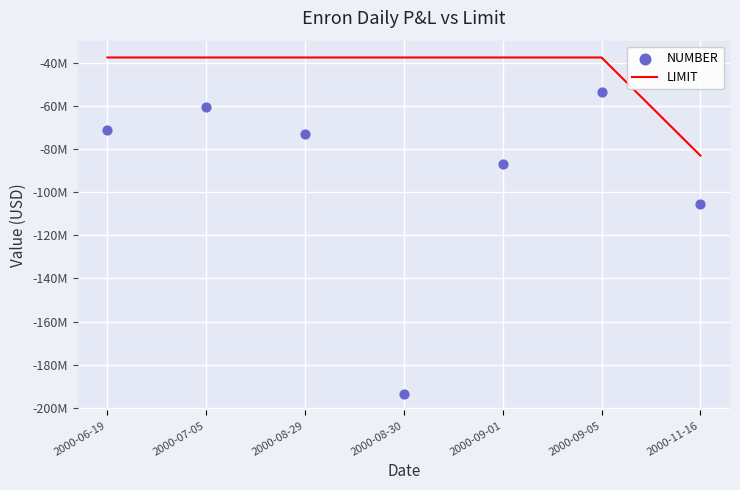

What is the total value across all series at 2000-11-16?

-188399000